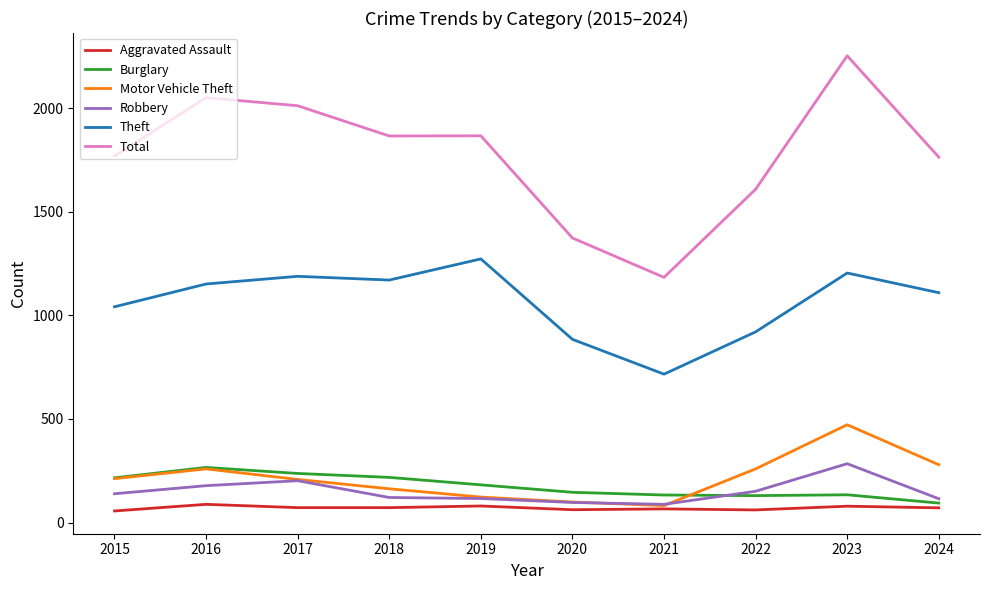

What are all the series names shown in the legend?

Aggravated Assault, Burglary, Motor Vehicle Theft, Robbery, Theft, Total